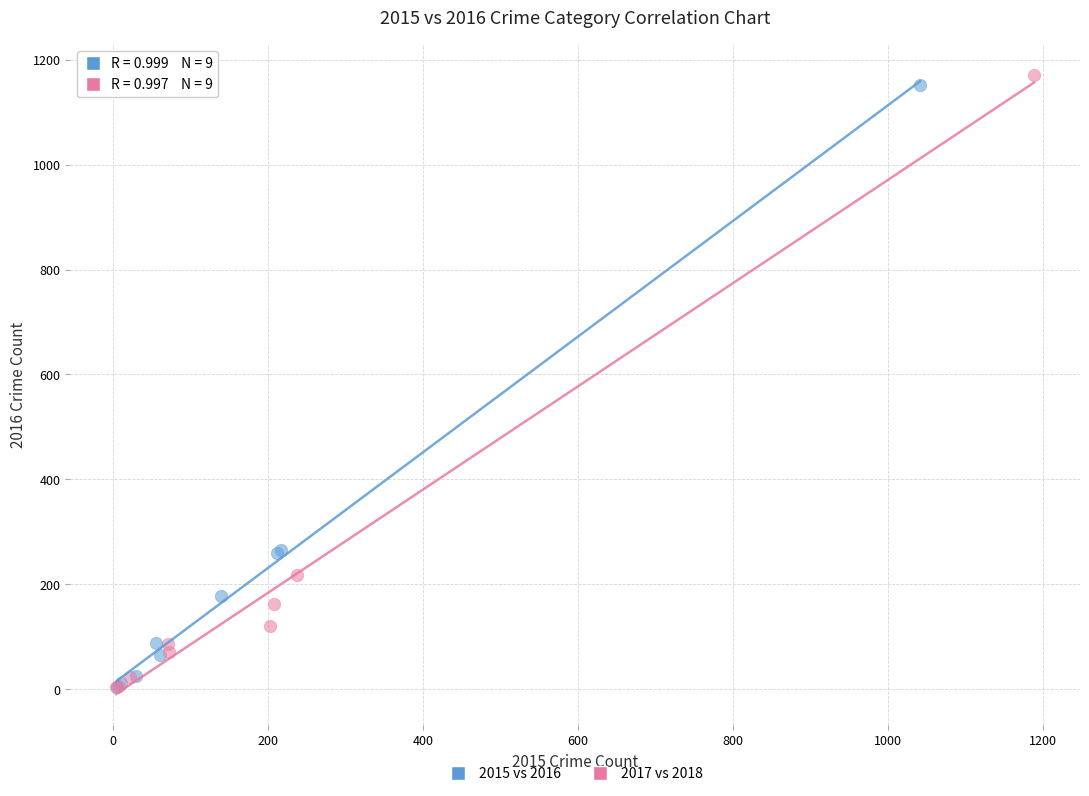

Which series reaches the maximum Y coordinate?

2017 vs 2018